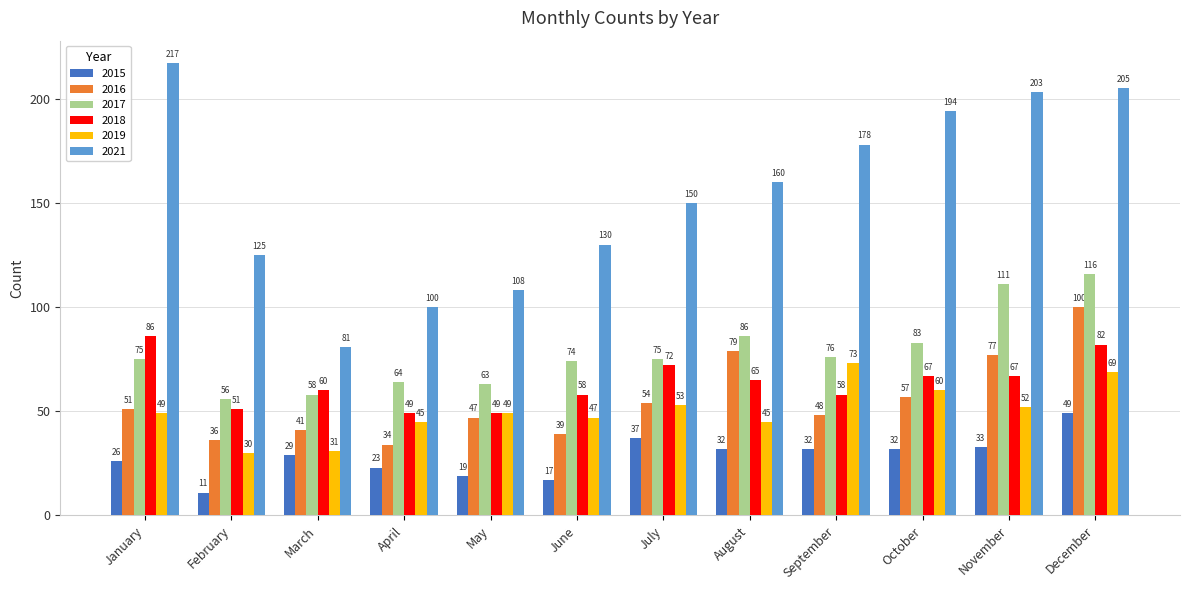

What is the sum of all 2015 values?

340